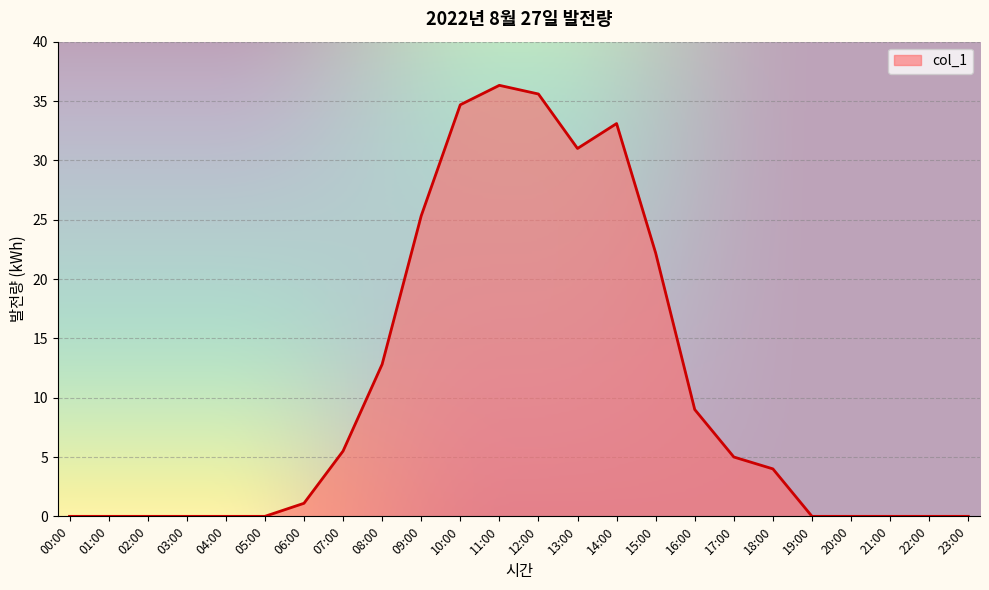

The chart shows a value of 0.0 at 22:00. True or false?

True